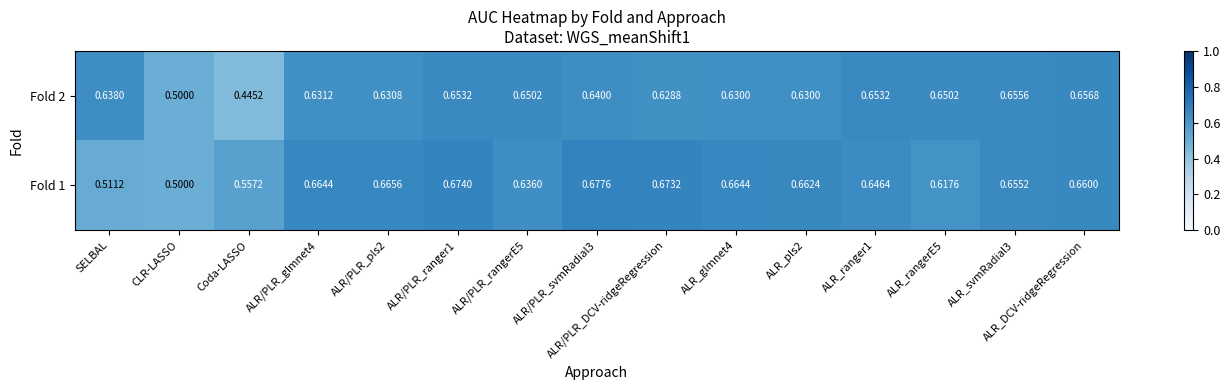

Is the value of Fold 2 at ALR_DCV-ridgeRegression greater than the value of Fold 1 at CLR-LASSO?

Yes